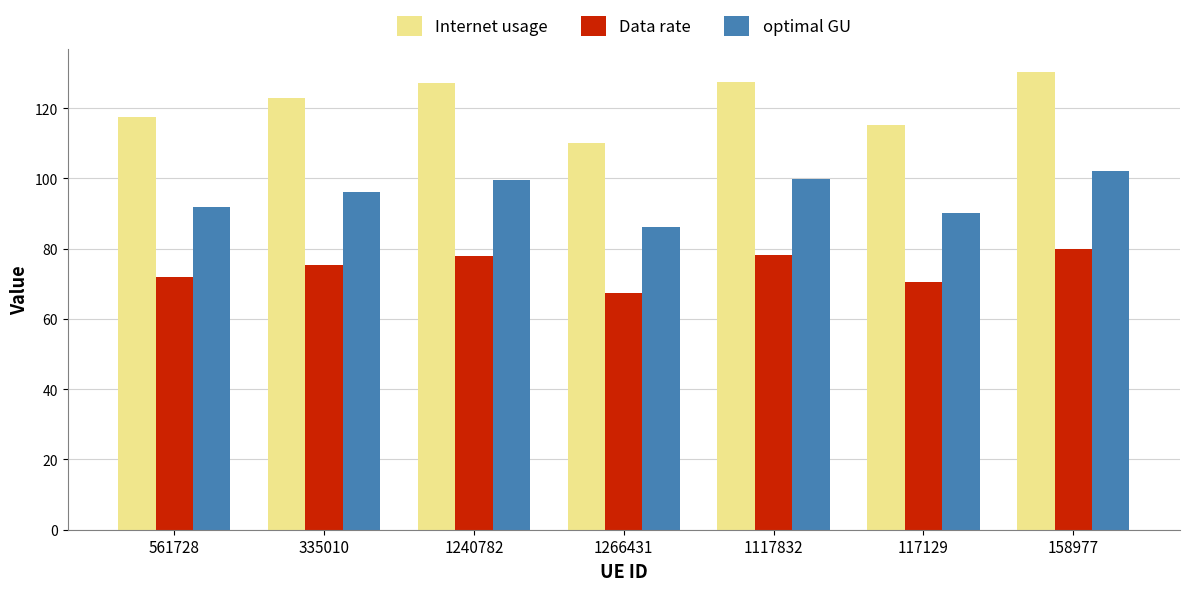

At 561728, list the series in order from largest to smallest.

Internet usage, optimal GU, Data rate